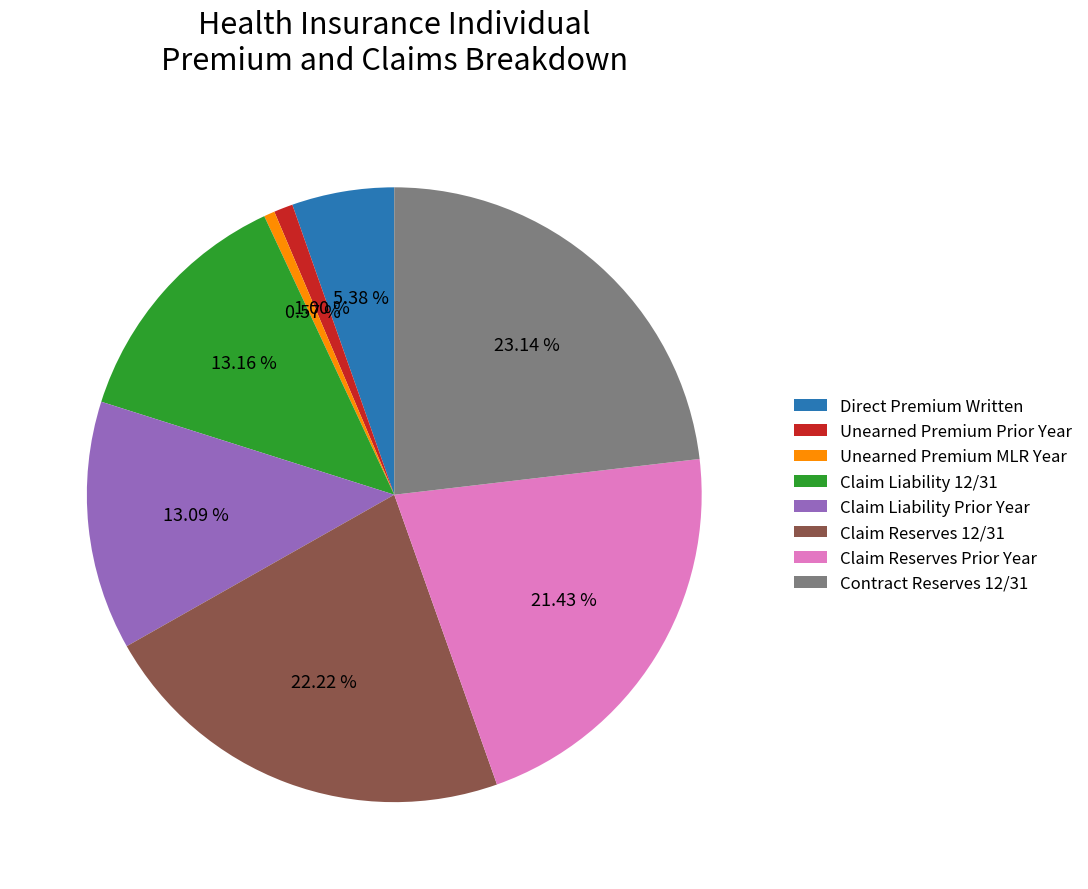

To the nearest percent, what portion does Claim Liability 12/31 represent?

13%